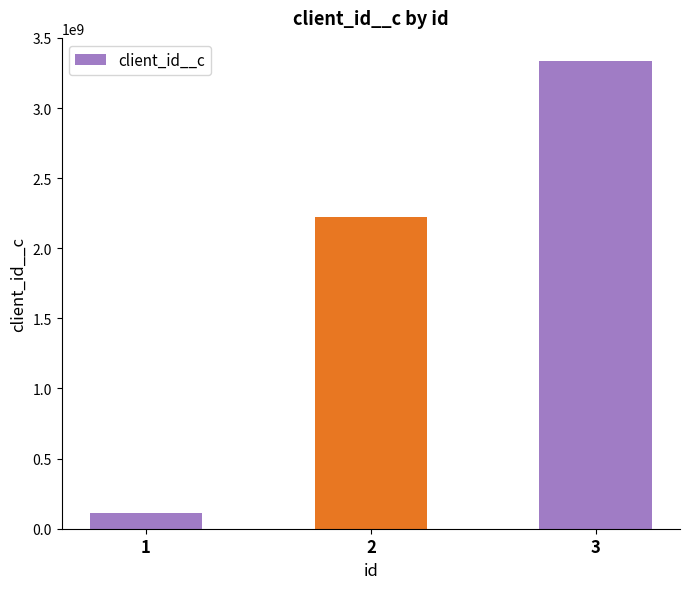

Which label corresponds to the largest value in the chart?

3